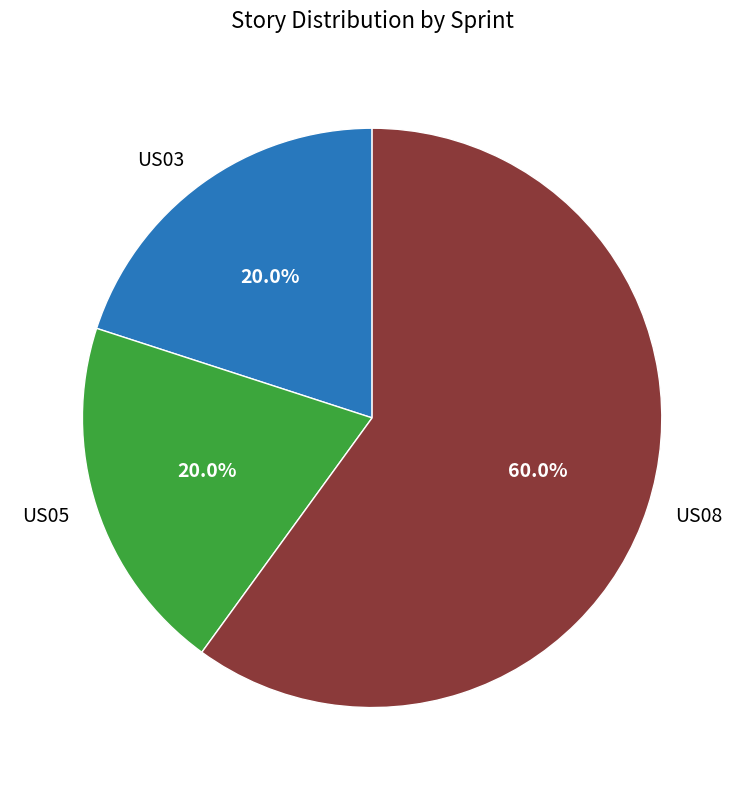

Does US05 account for over 50% of the chart?

No